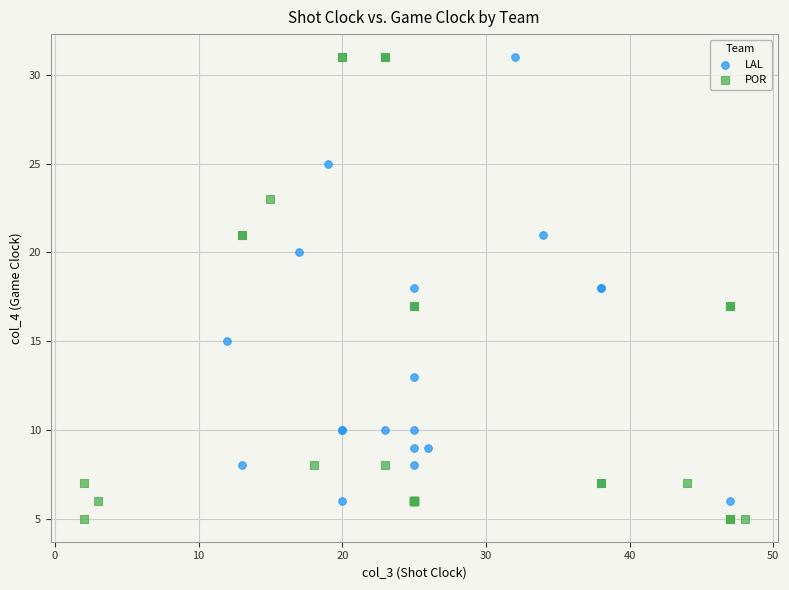

What are all the series names shown in the legend?

LAL, POR